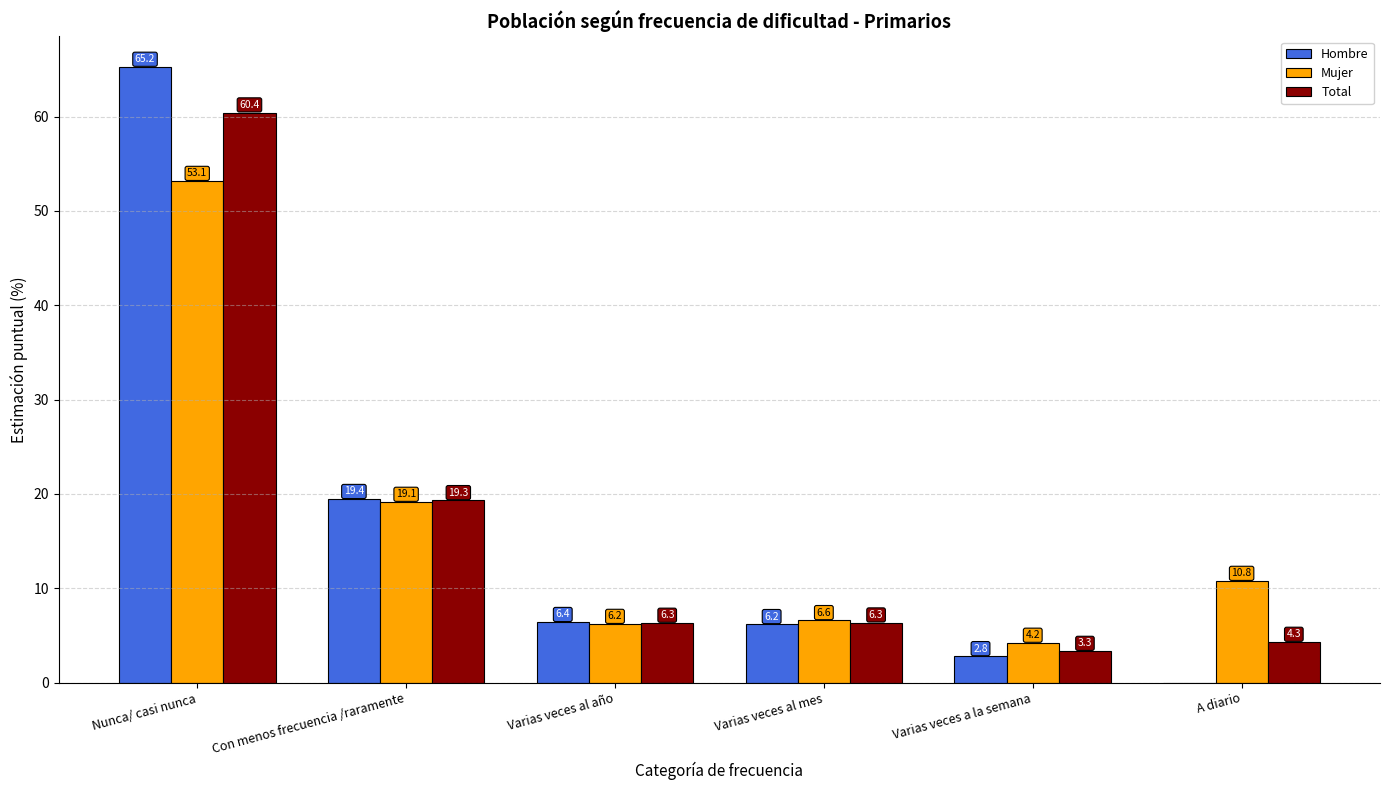

Read the Hombre value at Varias veces al año.

6.4